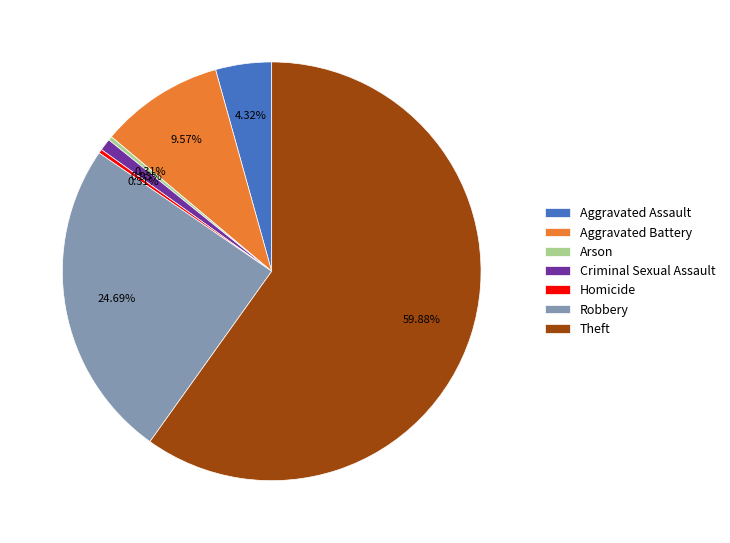

To the nearest percent, what percentage of the pie is Theft?

60%